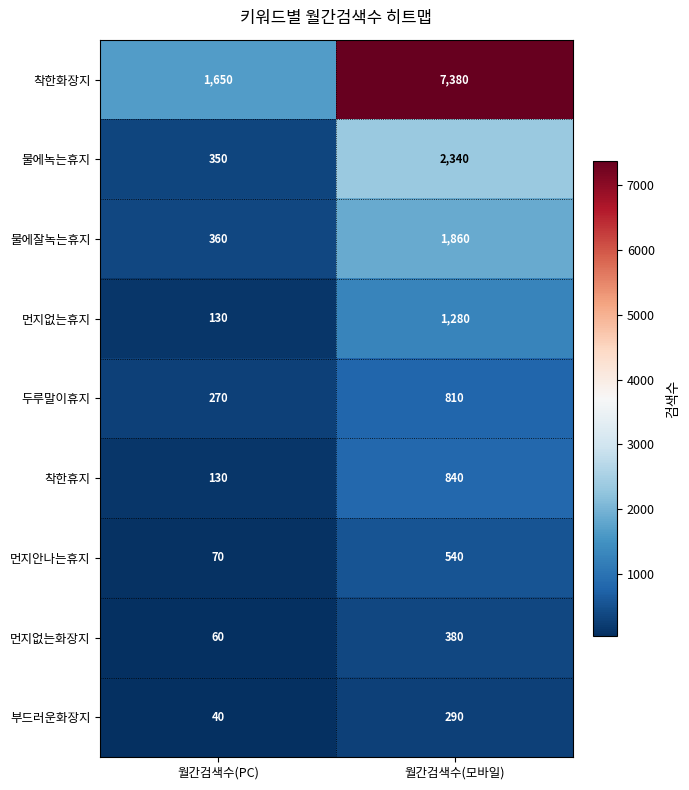

What is the sum of all 착한휴지 values?

970